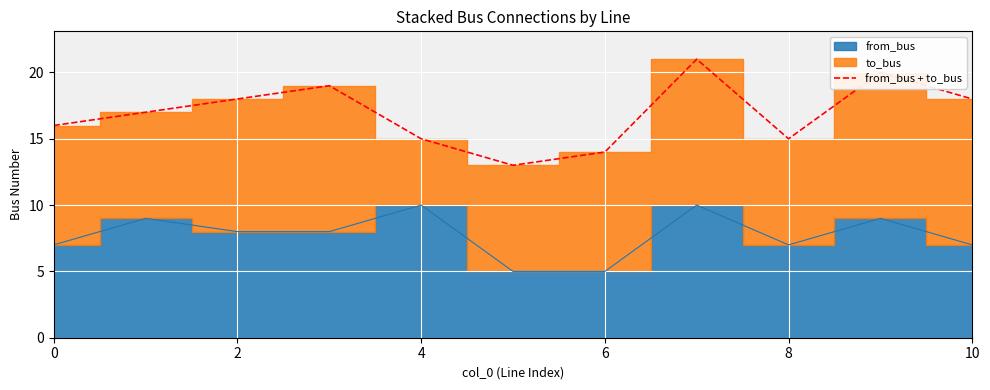

What is the minimum value for from_bus + to_bus?

13